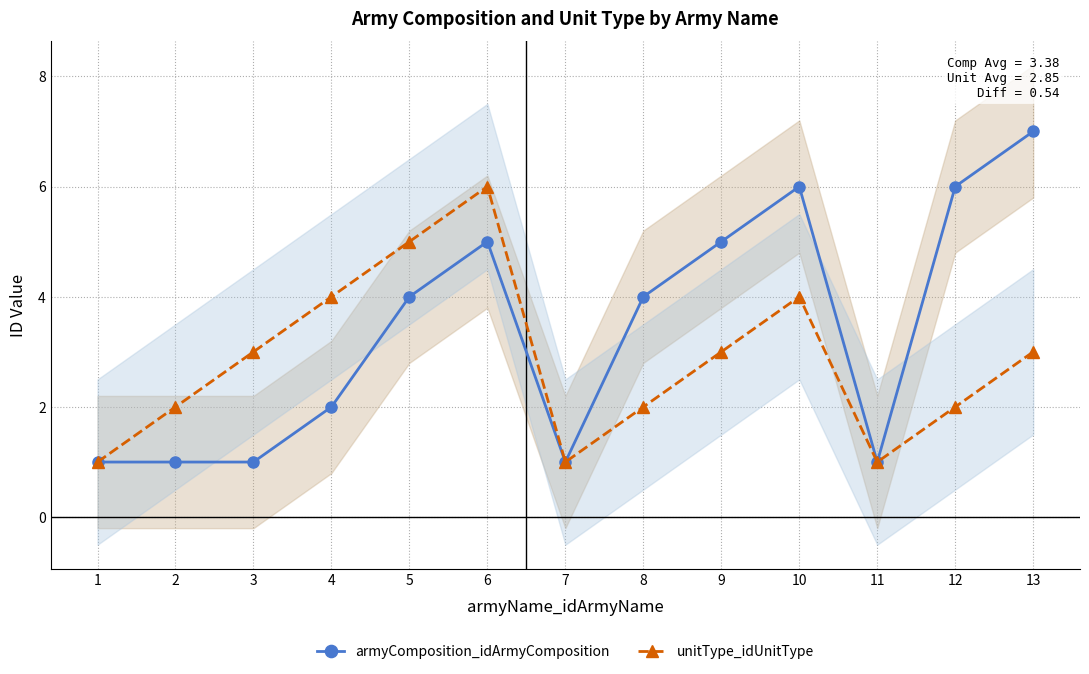

Which series changed the most between 1 and 12?

armyComposition_idArmyComposition